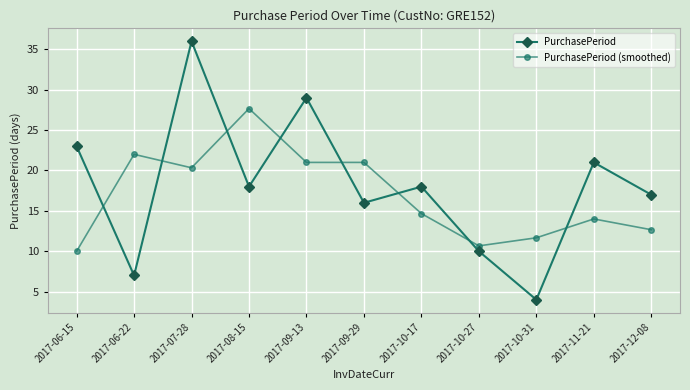

Is the value of PurchasePeriod (smoothed) at 2017-12-08 greater than the value of PurchasePeriod at 2017-06-22?

Yes